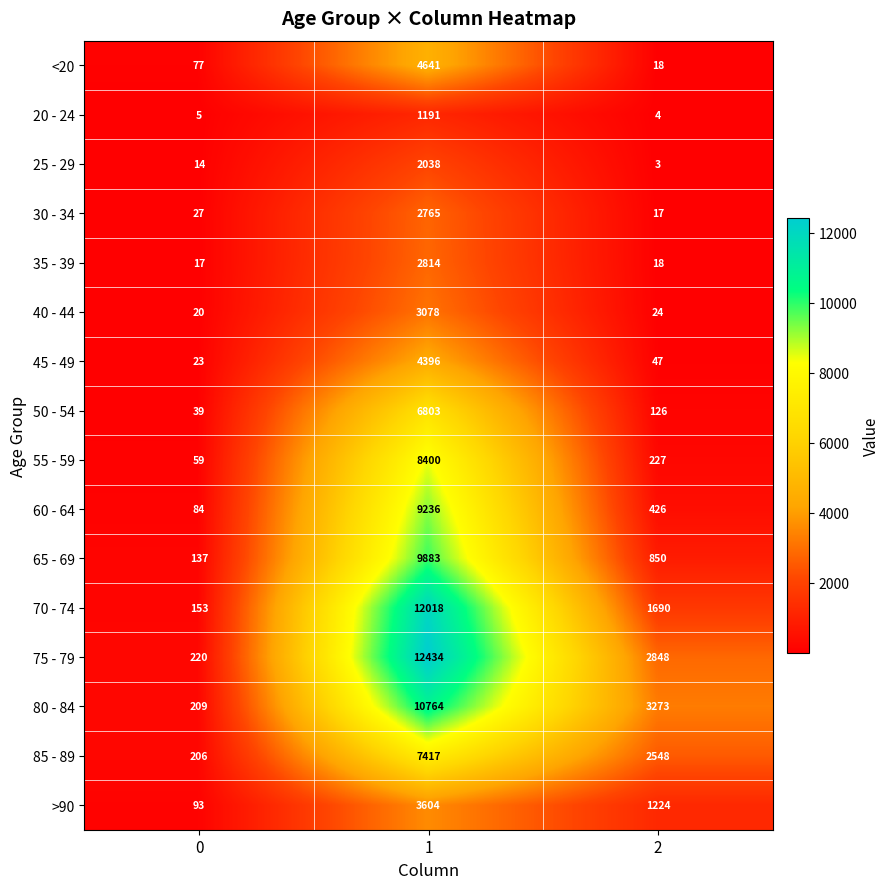

What is the difference between the maximum and minimum values in the 55 - 59 series?

8341